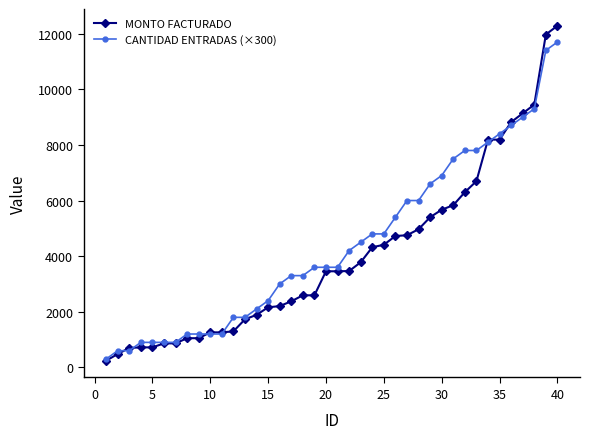

List the series in order of their peak value, highest first.

MONTO FACTURADO, CANTIDAD ENTRADAS (×300)